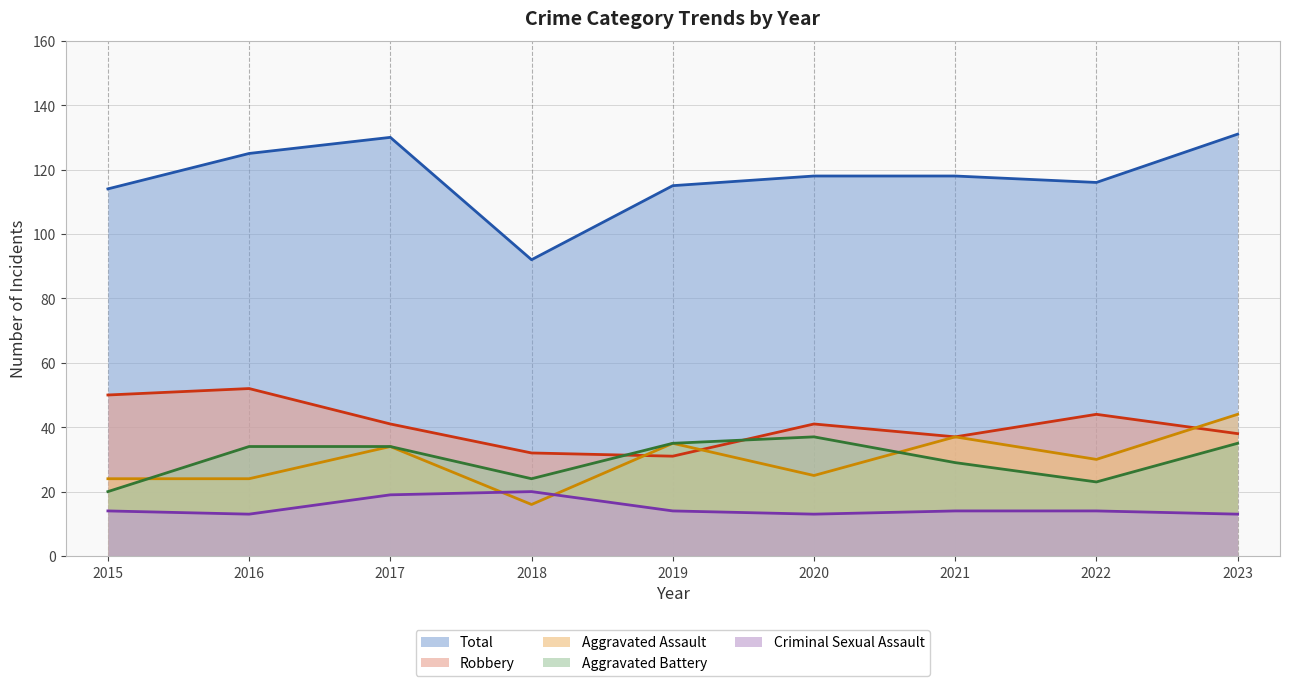

True or false: Criminal Sexual Assault (line) and Robbery (line) intersect in this chart.

False